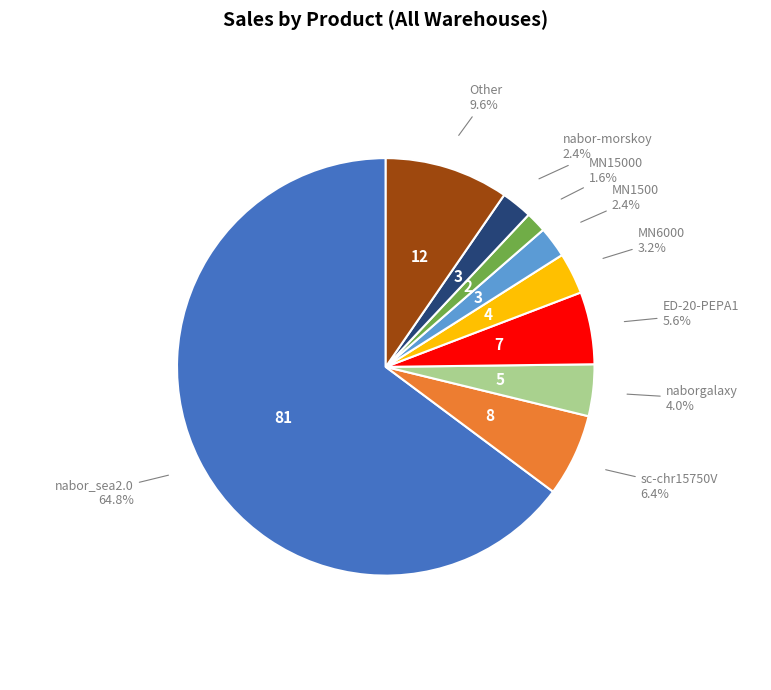

Which slice represents more than half of the pie?

nabor_sea2.0